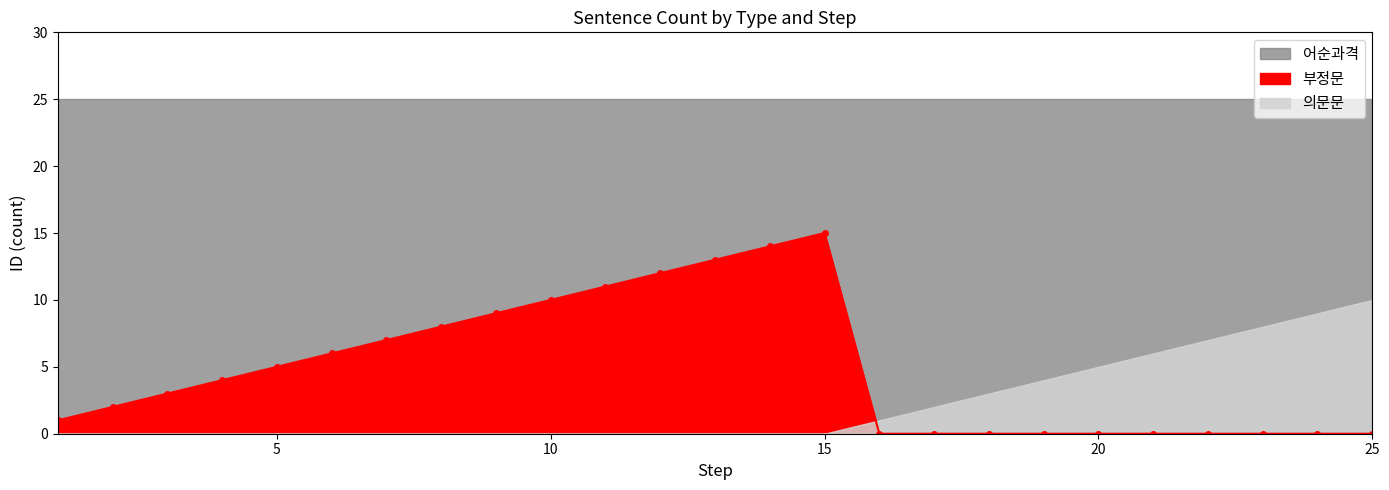

Count the number of data series in this chart.

3